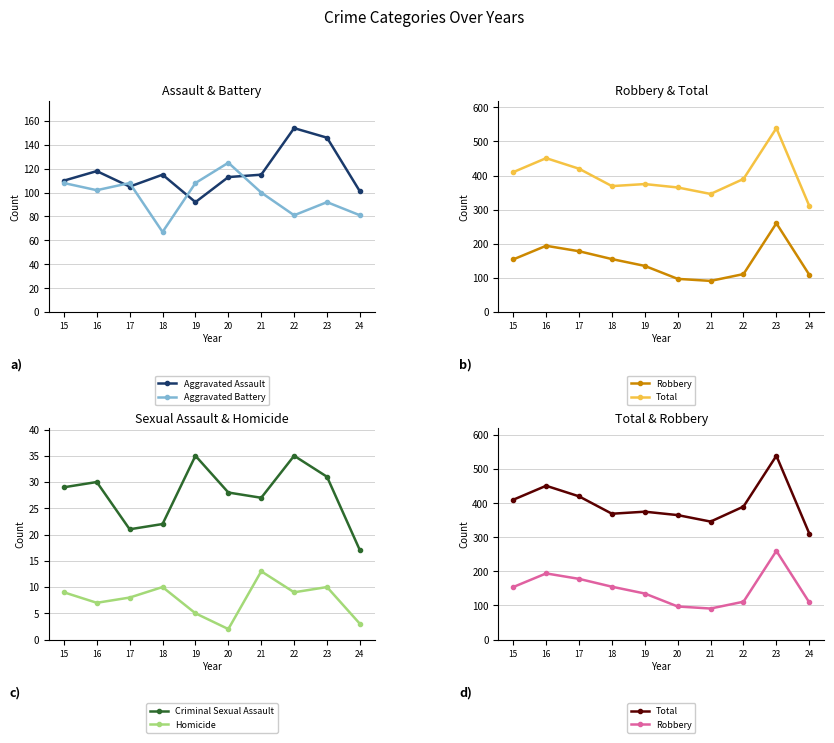

Where is the first local maximum for Aggravated Assault?

16